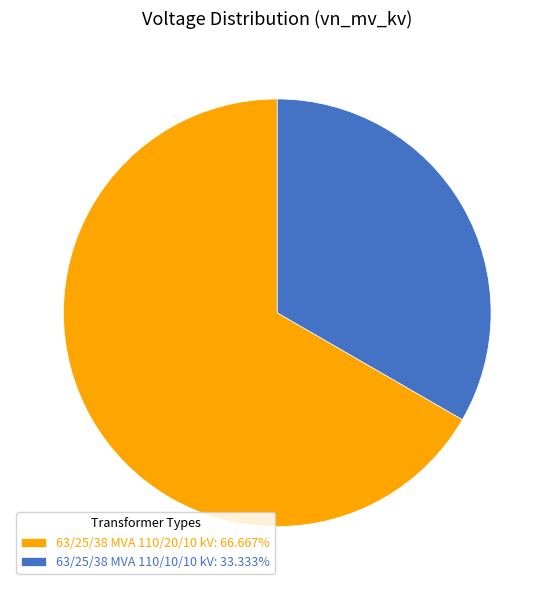

Does 63/25/38 MVA 110/10/10 kV represent more than half of the total?

No